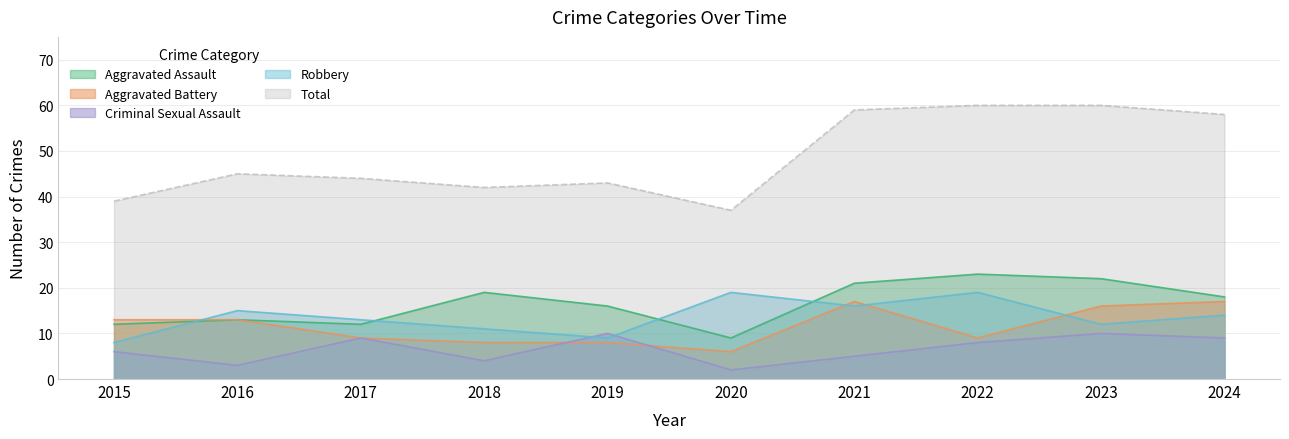

What are all the series names shown in the legend?

Aggravated Assault, Aggravated Battery, Criminal Sexual Assault, Robbery, Total